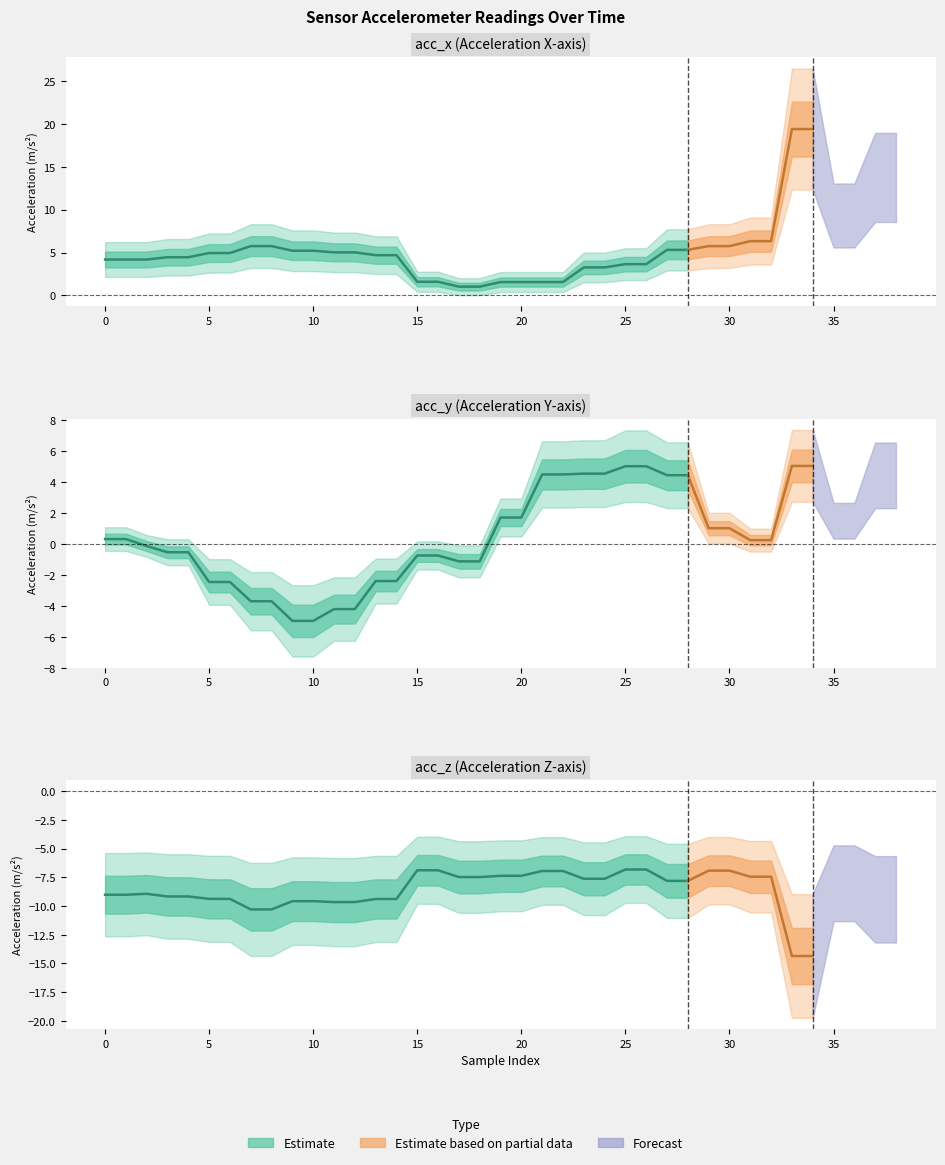

Is this an area chart (filled region under the line)?

No